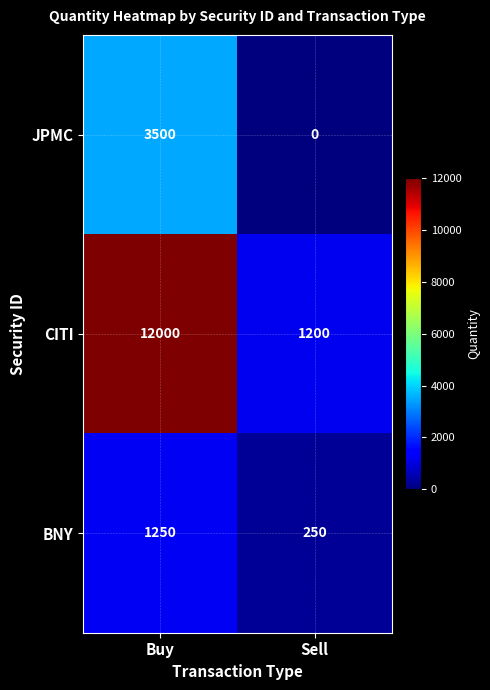

How many series are shown in this chart?

3